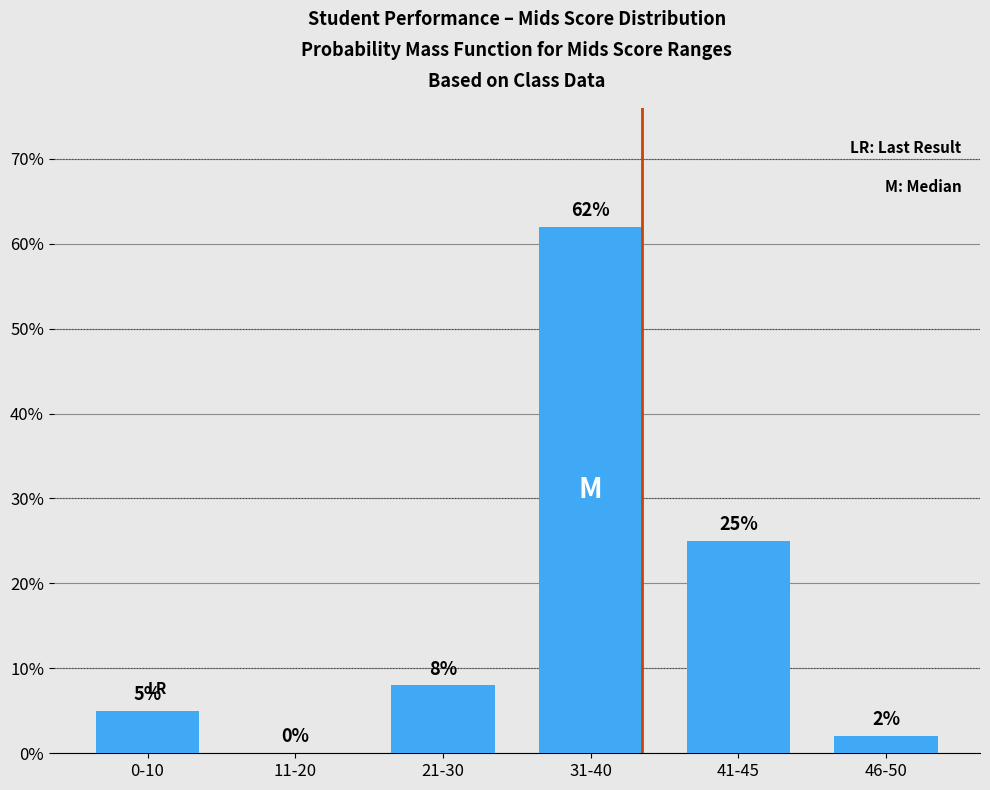

Are the bars grouped side by side (vs. stacked)?

No